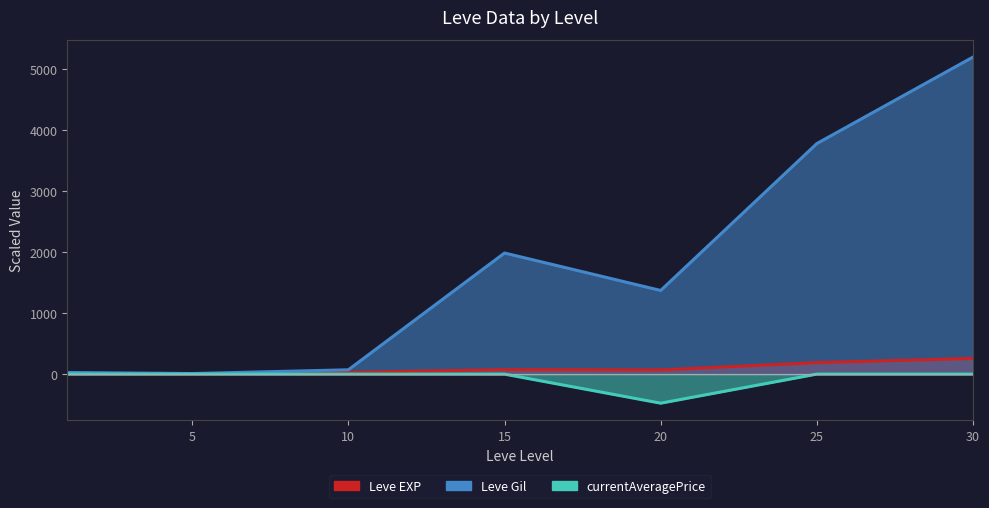

Is the value of currentAveragePrice at 5 greater than the value of Leve EXP at 15?

No